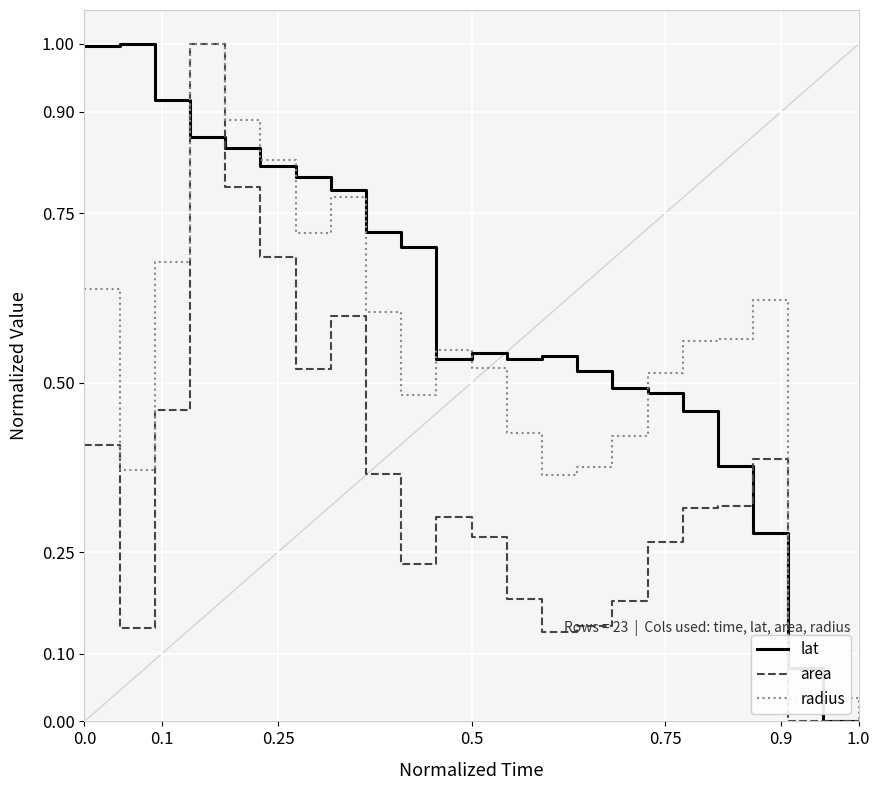

Which series has the largest total across all categories?

lat